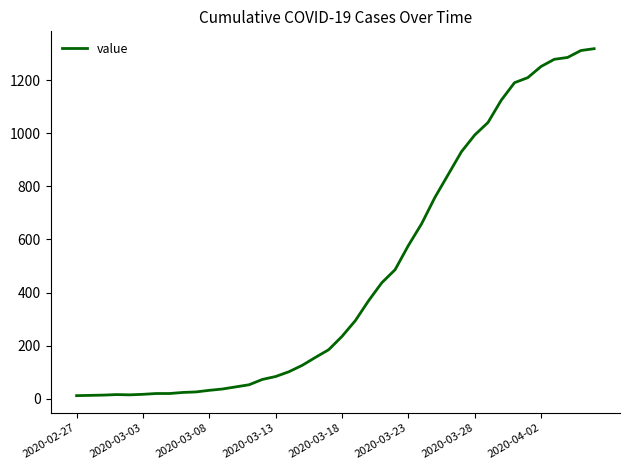

What is the difference between the maximum and minimum values?

1306